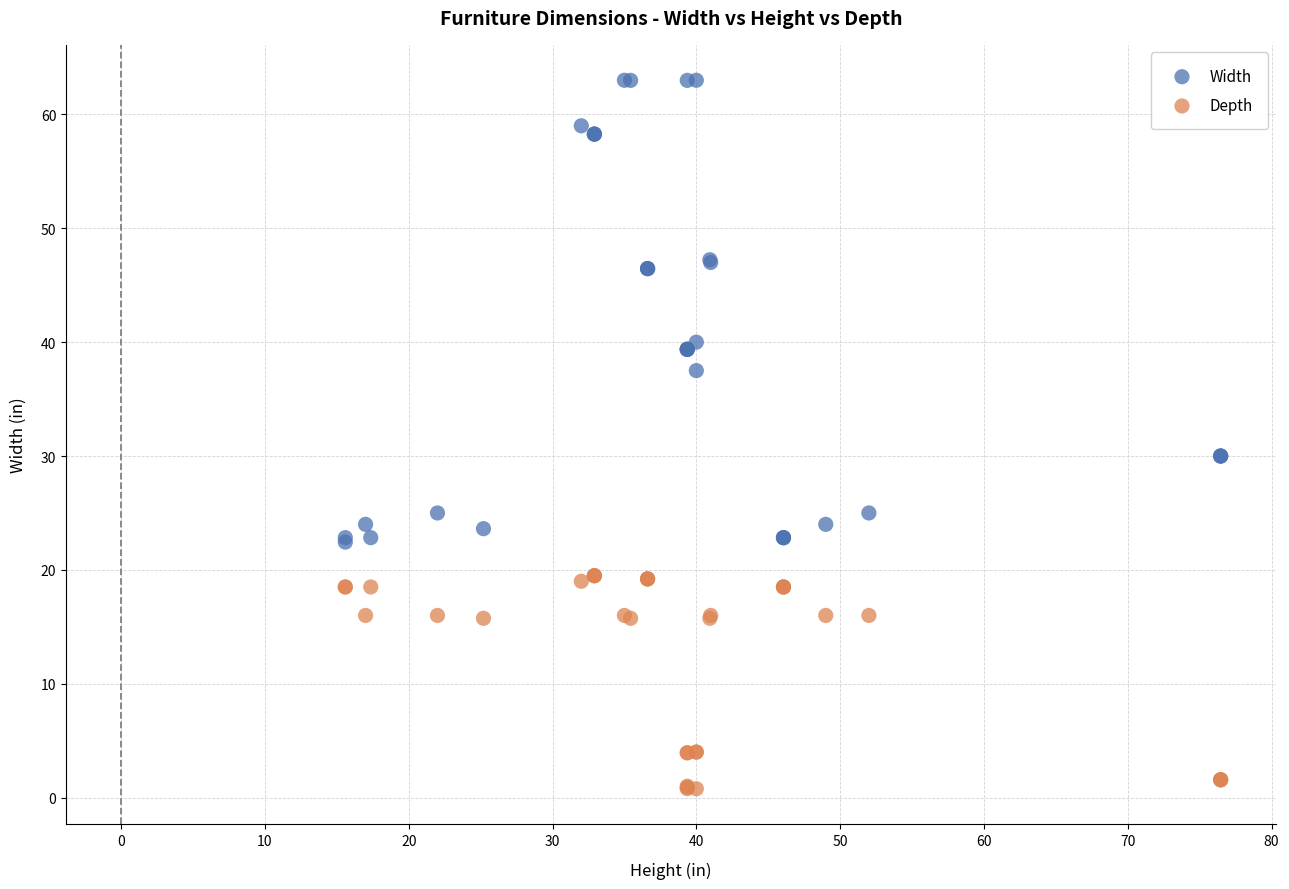

What is the X range (max minus min) for the scatter plot?

60.9